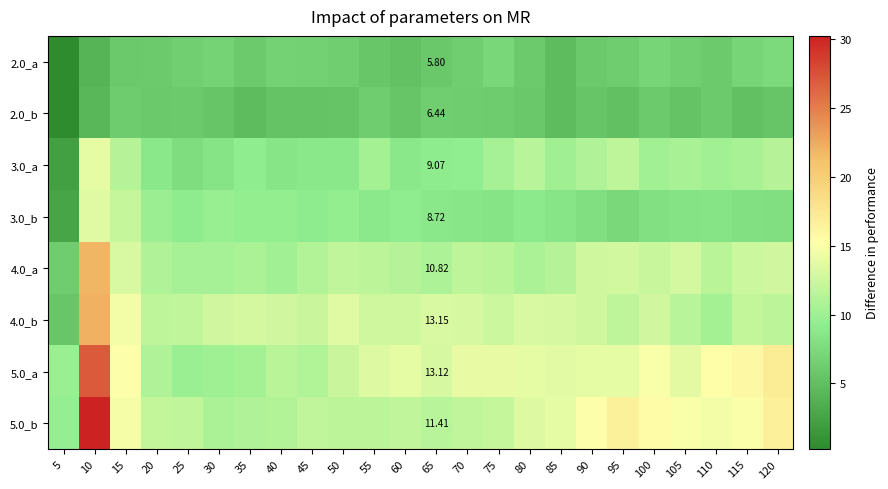

Rank the series by their maximum value, from lowest to highest.

2.0_b, 2.0_a, 3.0_b, 3.0_a, 4.0_a, 4.0_b, 5.0_a, 5.0_b